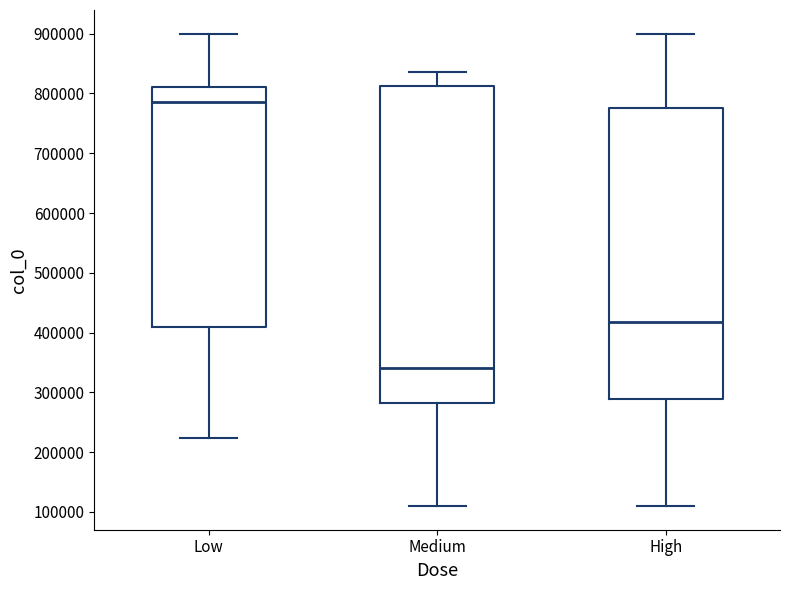

Which box's median line is the highest?

Low